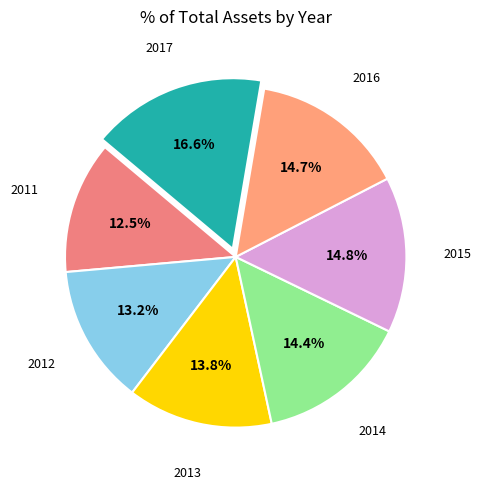

Which slice is the largest?

2017